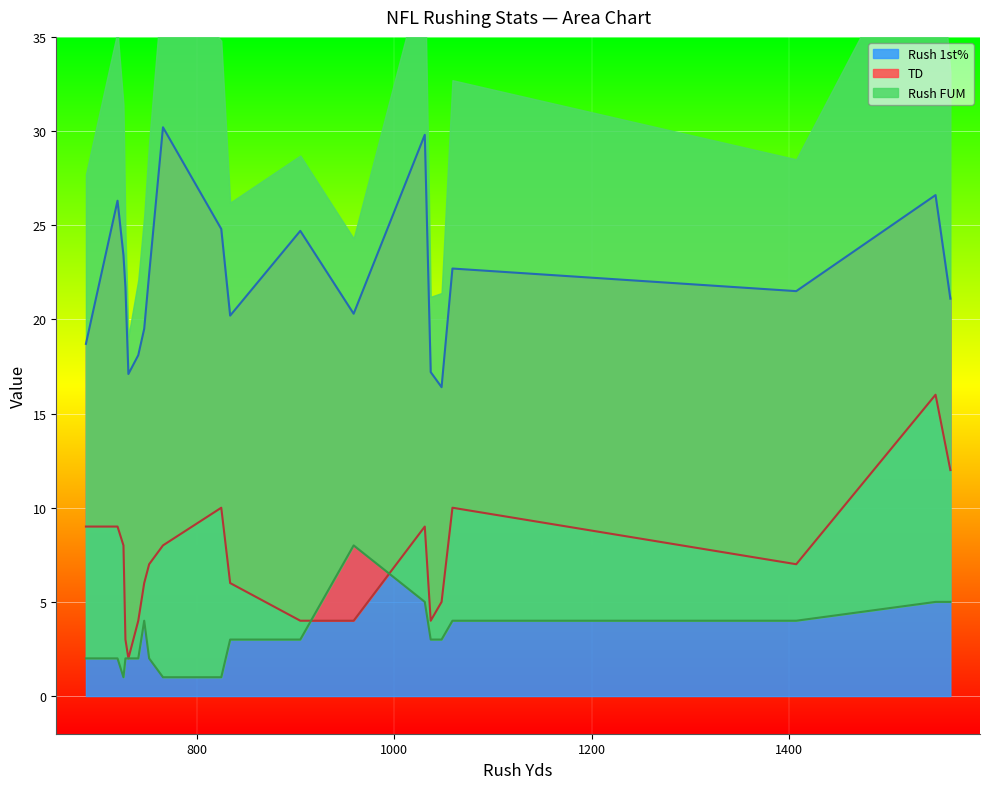

What is the total value across all series at Rodney Hampton?

36.7